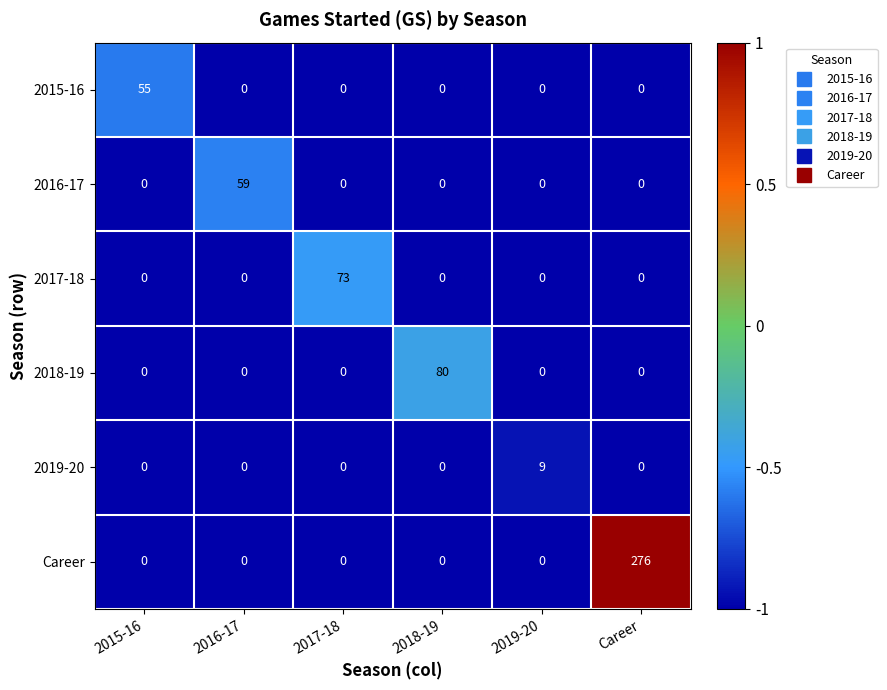

At how many categories does at least one series exceed 0?

6